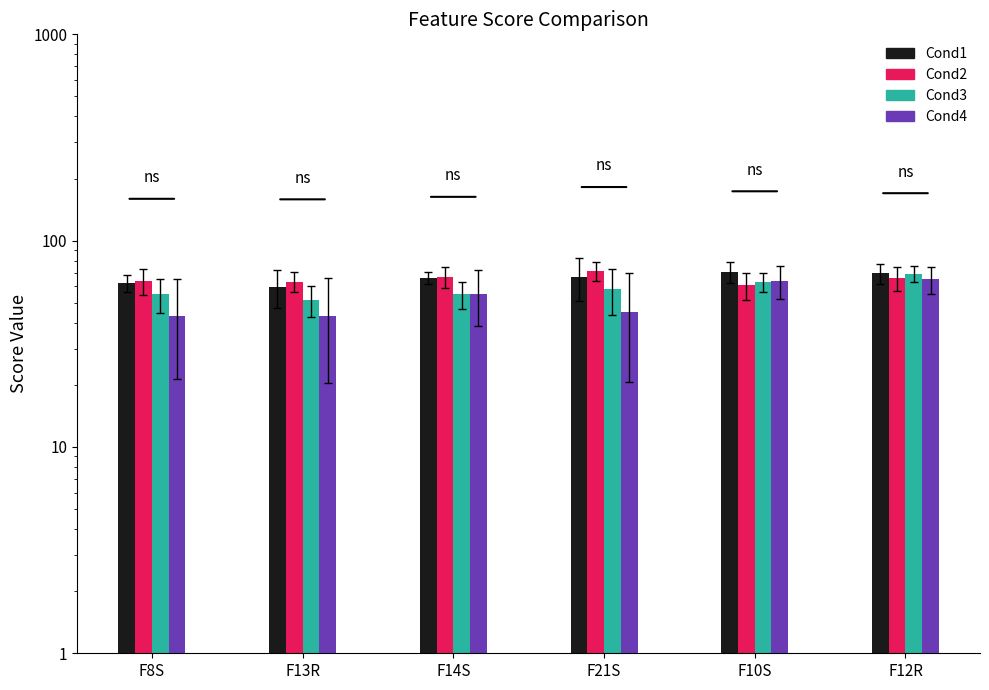

Which series changed the most between F13R and F21S?

Cond2